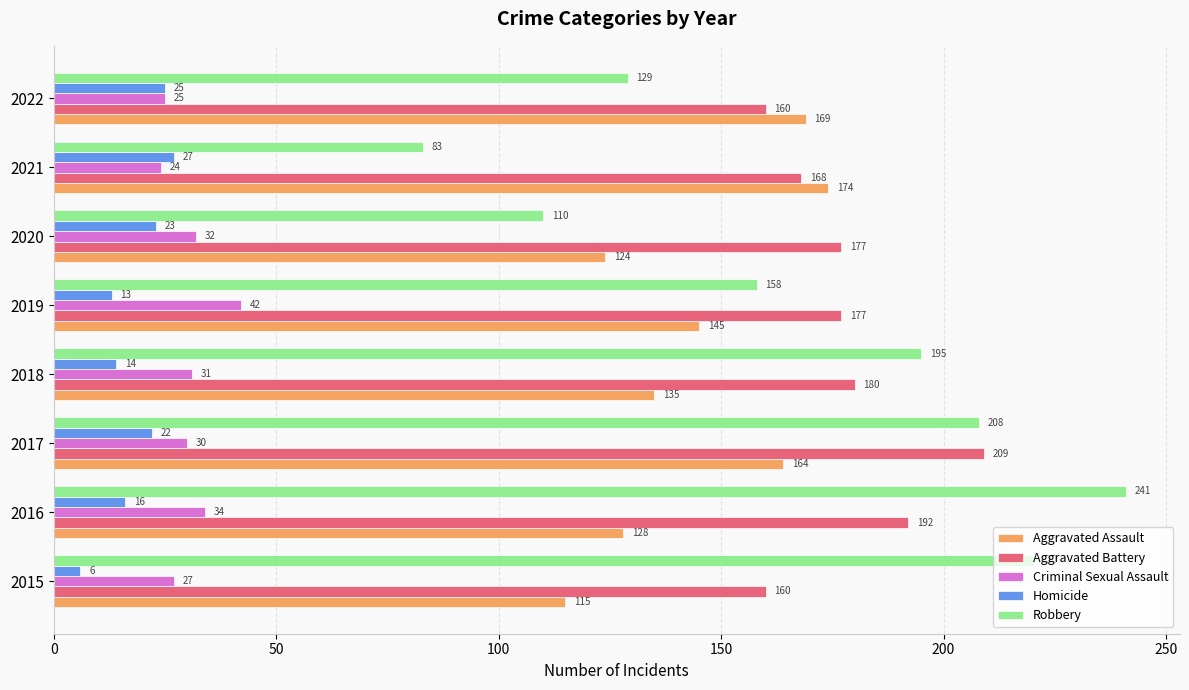

The value of Aggravated Battery at 2018 is 180. True or false?

True